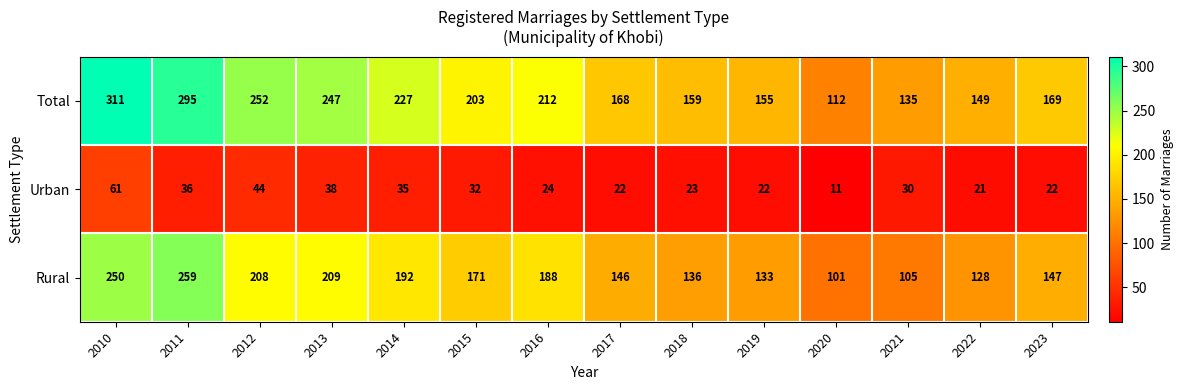

What is the greatest value displayed?

311